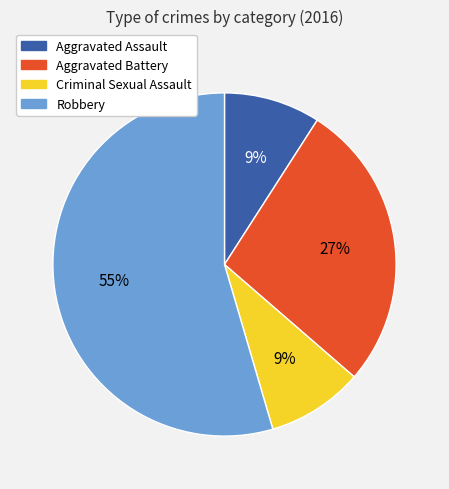

Which slice is the largest?

Robbery